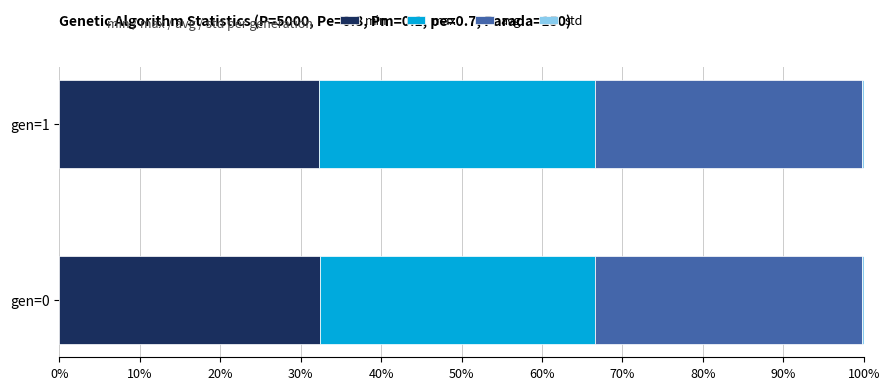

Count the number of data series in this chart.

4